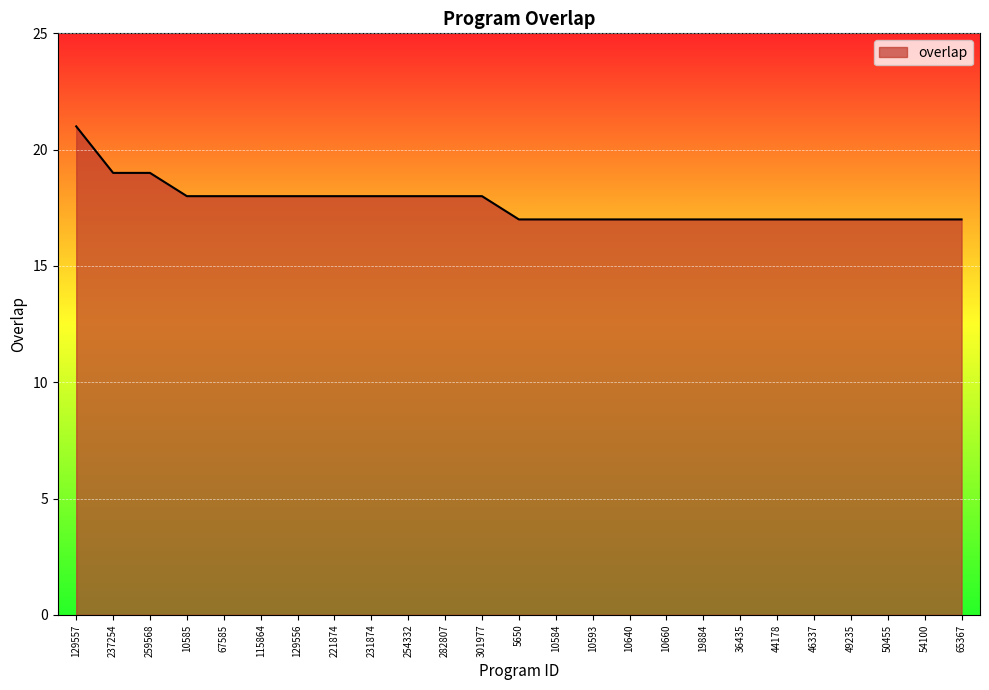

What position from the left is 221874?

8